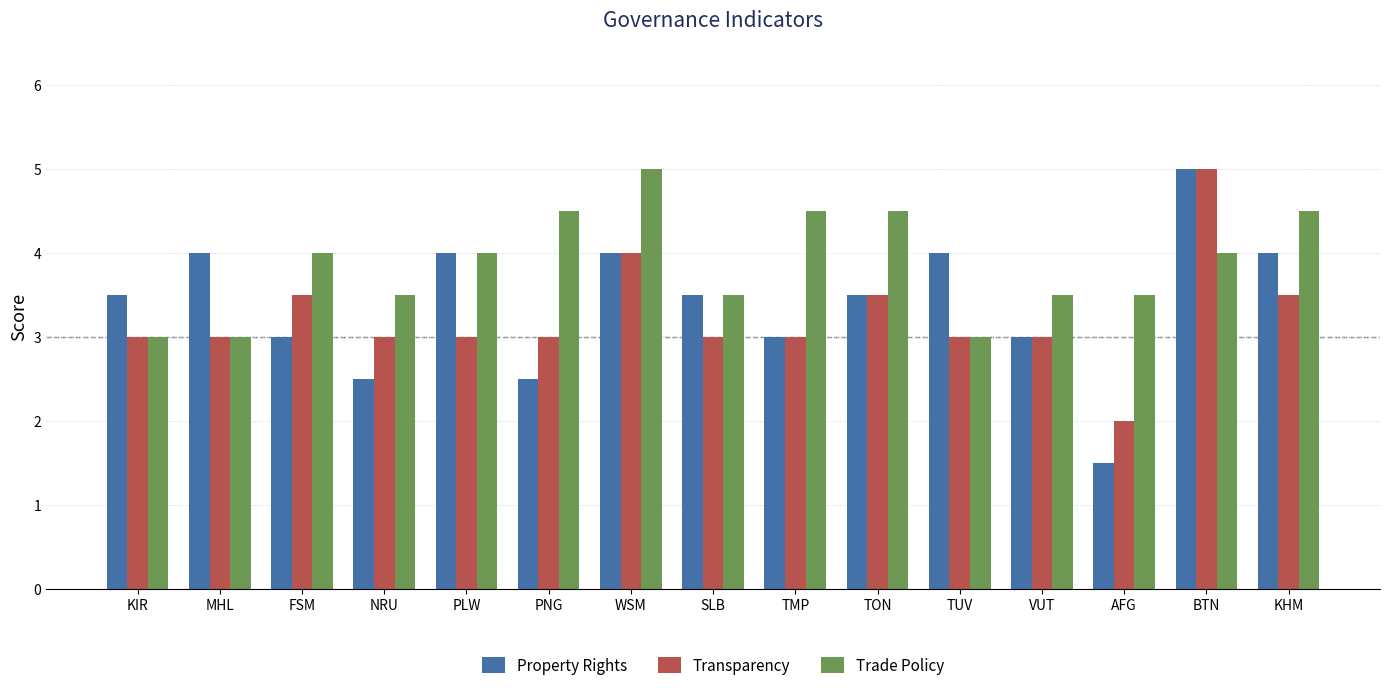

What is the spread (max minus min) of values at BTN?

1.0